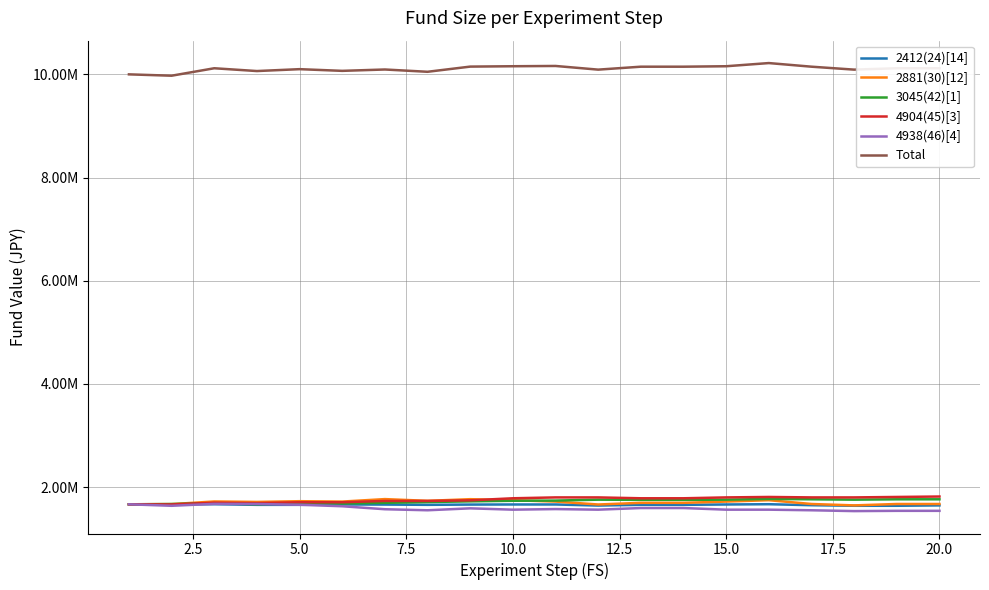

True or false: Total and 4904(45)[3] cross at least once.

False